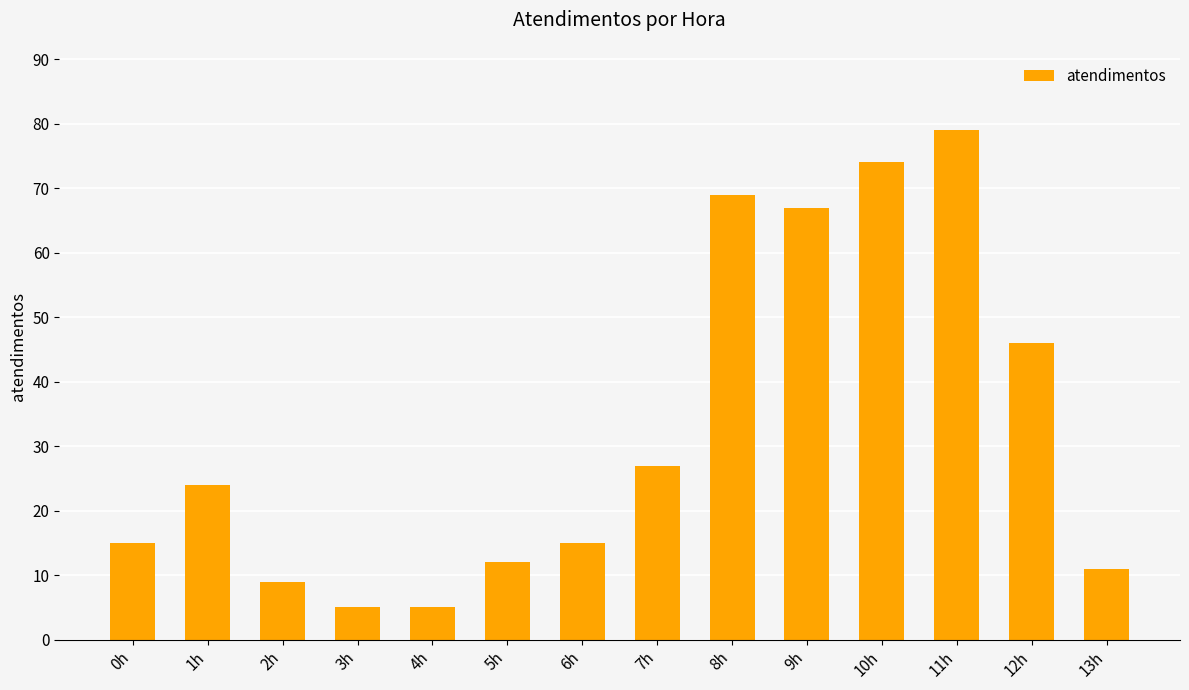

True or false: the data shows 5 at 3h.

True